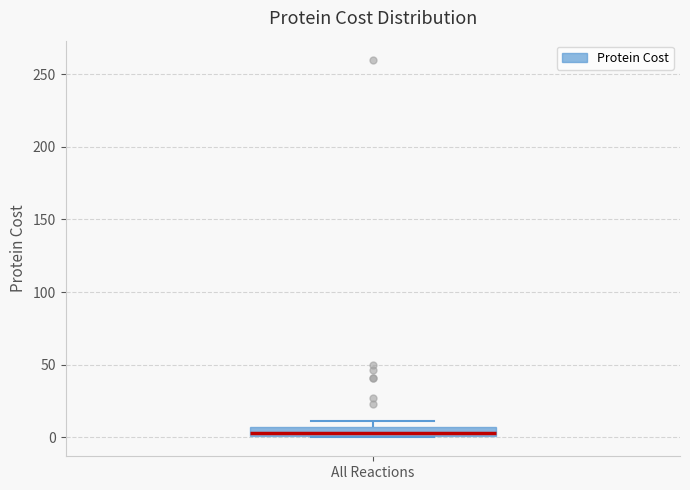

Where is the upper edge of the box for All Reactions on the y-axis? The values are not printed on the chart, so give them approximately, as read against the axis.

5